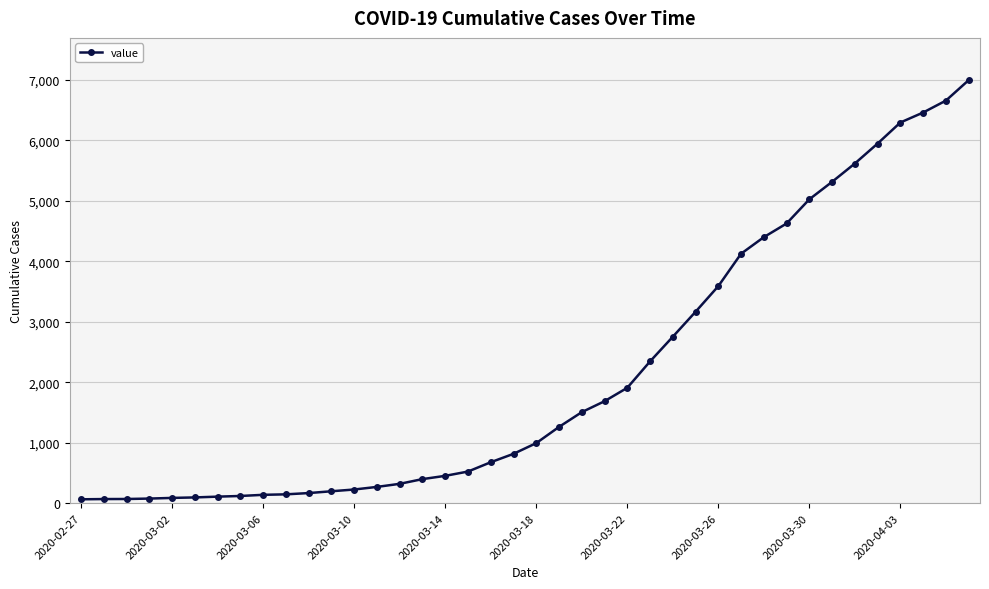

What is the sum of all values?

85677